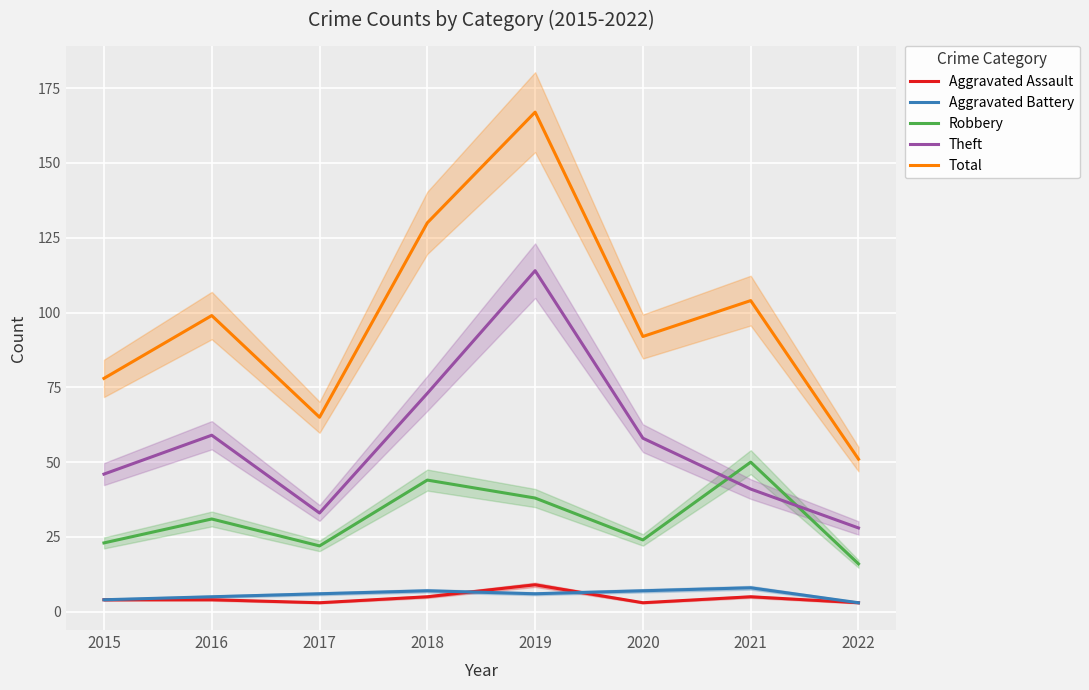

What is the difference between the Total values at 2015 and 2018?

52